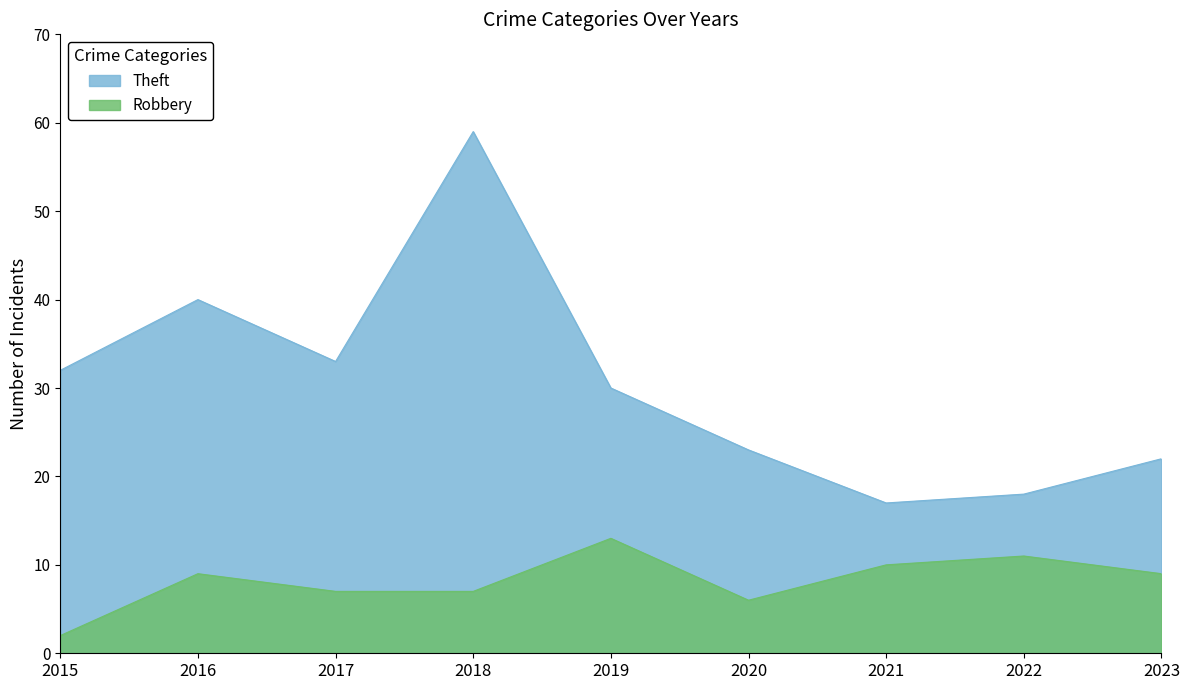

What is the maximum value for Theft?

59